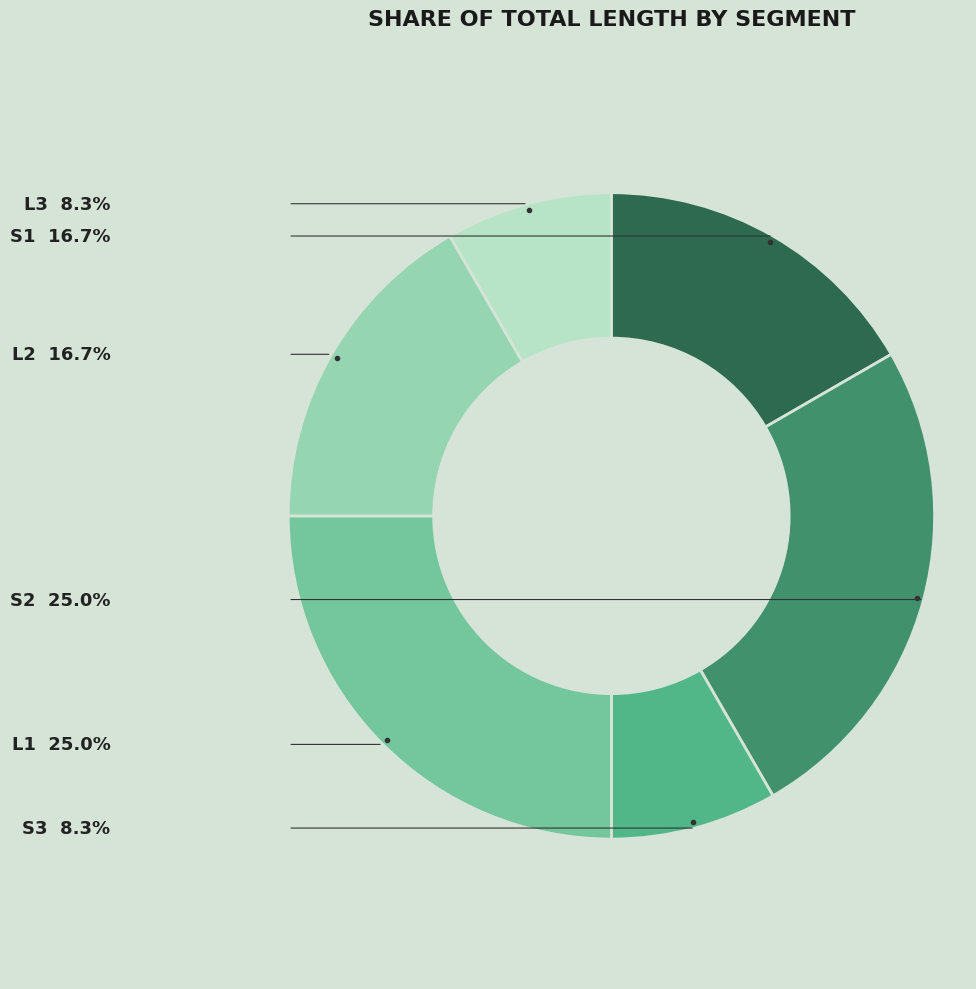

Is there a majority slice in this chart?

No